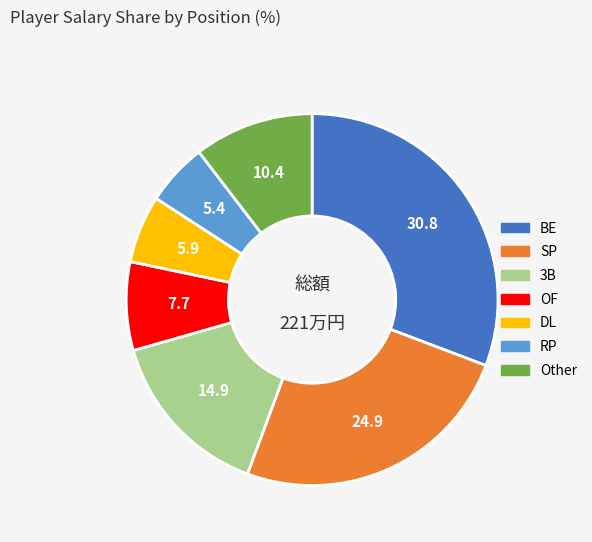

Does any single category account for the majority?

No